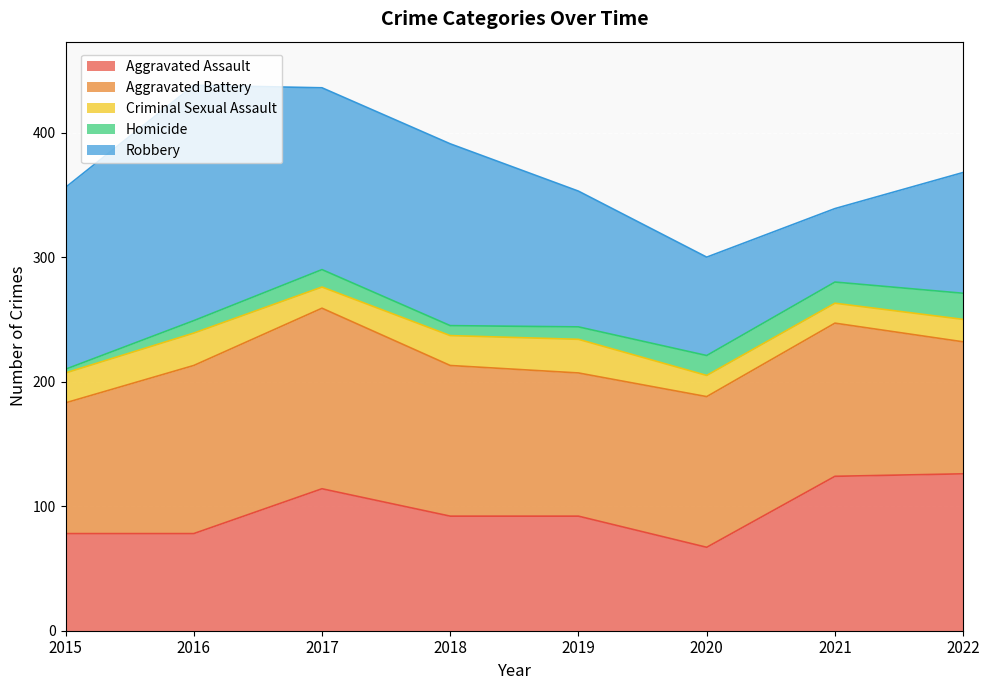

Rank the series at 2016 from lowest to highest value.

Homicide, Criminal Sexual Assault, Aggravated Assault, Aggravated Battery, Robbery